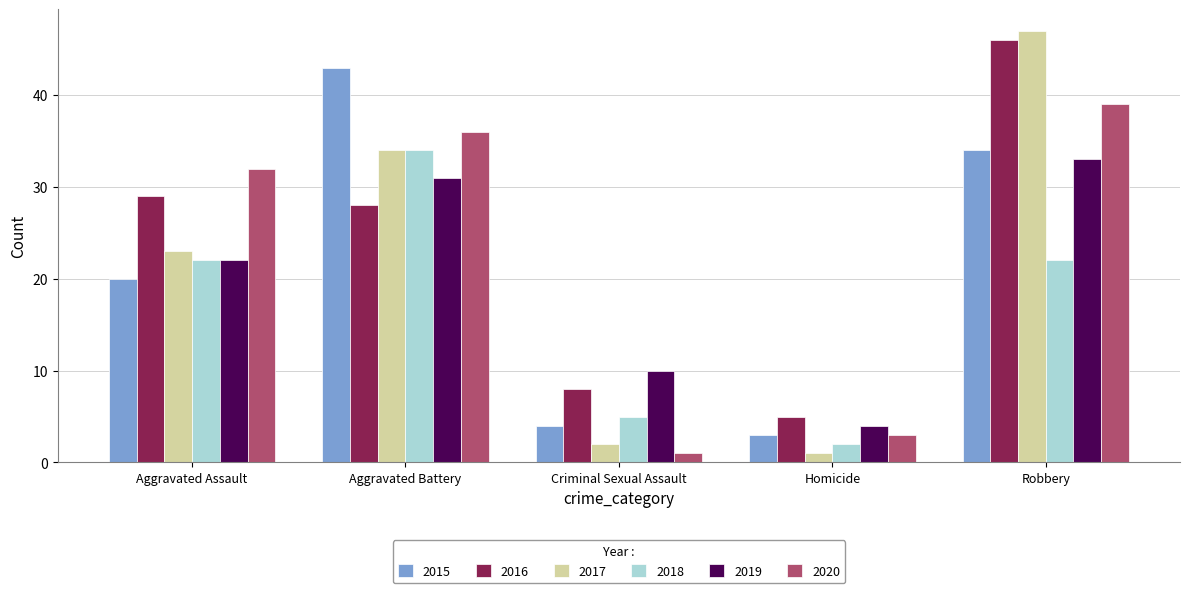

Reading right to left, transcribe all the data shown in this chart.

2015: Robbery=34	Homicide=3	Criminal Sexual Assault=4	Aggravated Battery=43	Aggravated Assault=20
2016: Robbery=46	Homicide=5	Criminal Sexual Assault=8	Aggravated Battery=28	Aggravated Assault=29
2017: Robbery=47	Homicide=1	Criminal Sexual Assault=2	Aggravated Battery=34	Aggravated Assault=23
2018: Robbery=22	Homicide=2	Criminal Sexual Assault=5	Aggravated Battery=34	Aggravated Assault=22
2019: Robbery=33	Homicide=4	Criminal Sexual Assault=10	Aggravated Battery=31	Aggravated Assault=22
2020: Robbery=39	Homicide=3	Criminal Sexual Assault=1	Aggravated Battery=36	Aggravated Assault=32